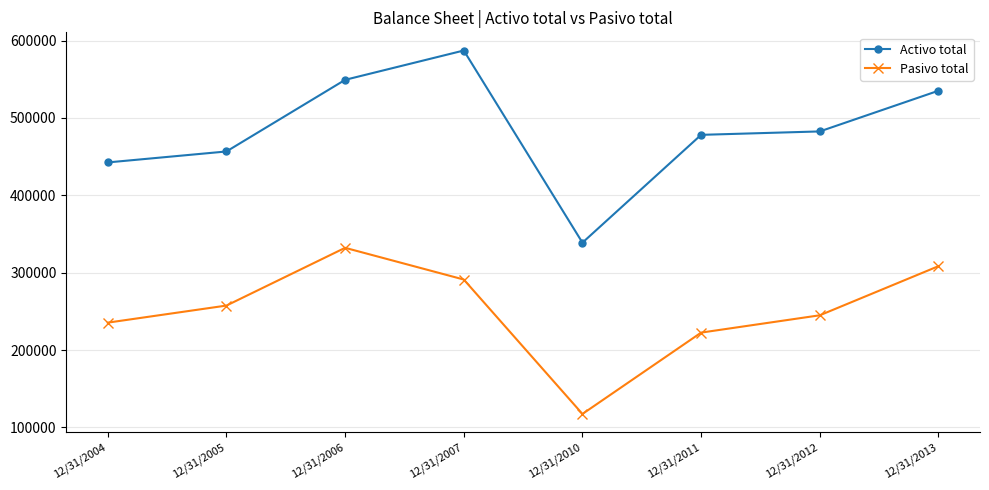

Which series changed the most between 12/31/2004 and 12/31/2006?

Activo total